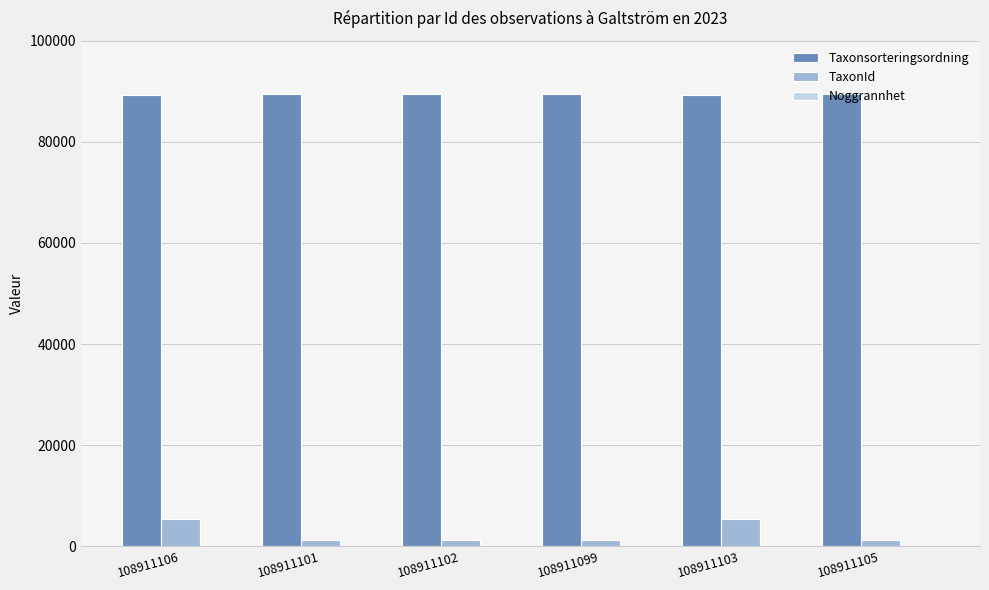

What is the maximum value for Taxonsorteringsordning?

89392